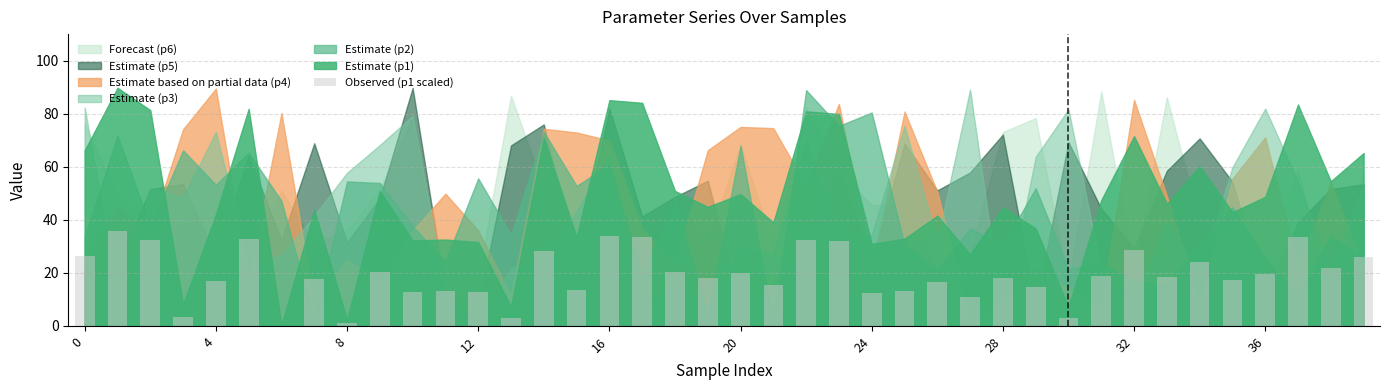

What is the sum of all values?

771.6